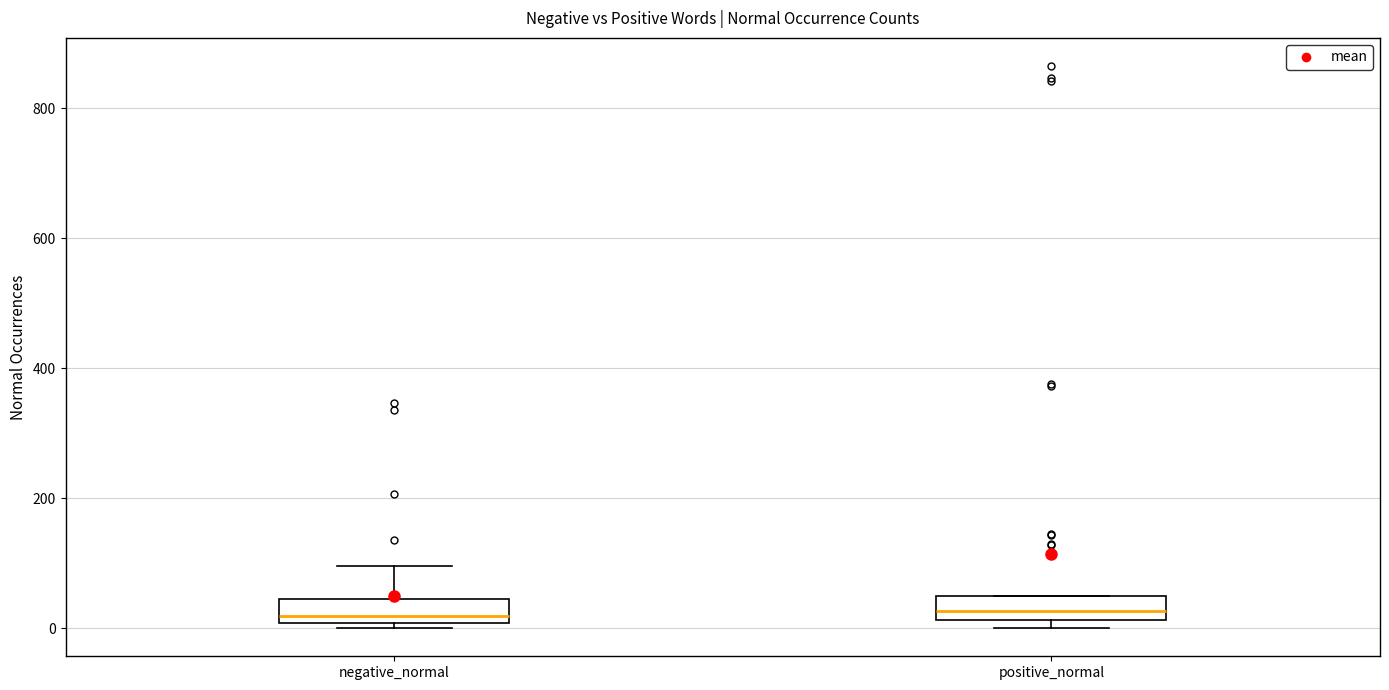

Where does the median line of the box for negative_normal sit on the y-axis? The values are not printed on the chart, so give them approximately, as read against the axis.

20